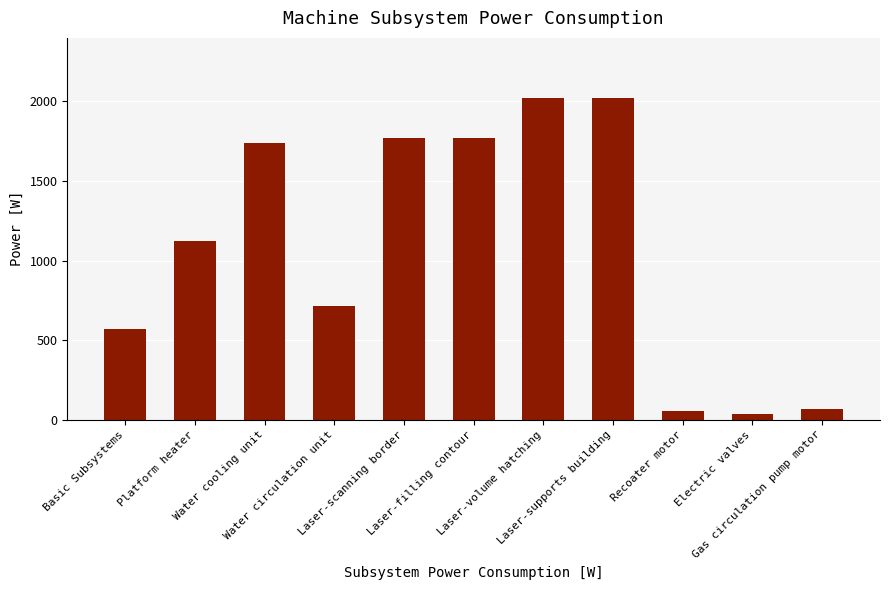

What is the maximum value shown in the chart?

2022.9